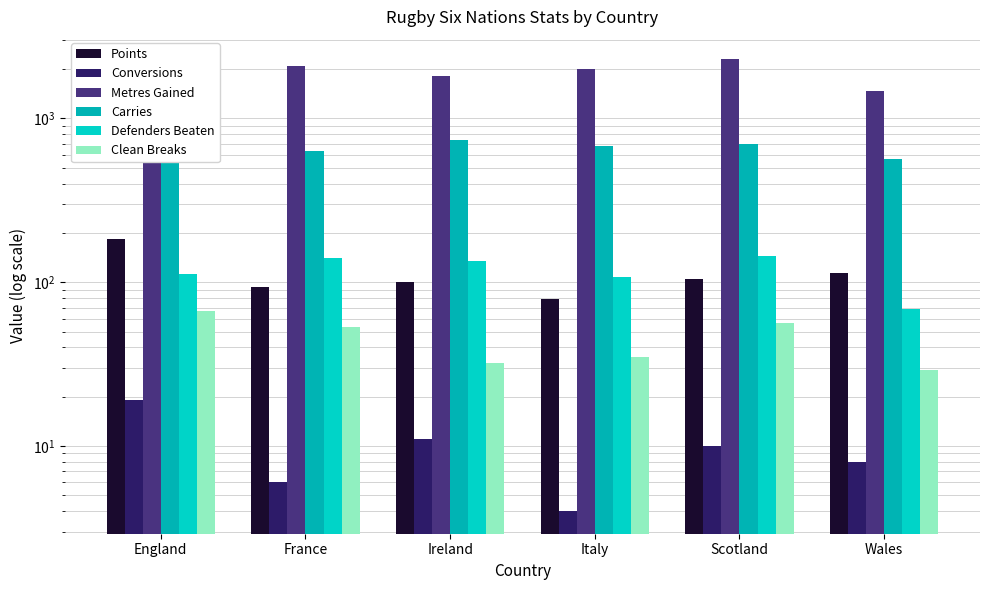

Which has a higher value, Wales or Italy?

Wales